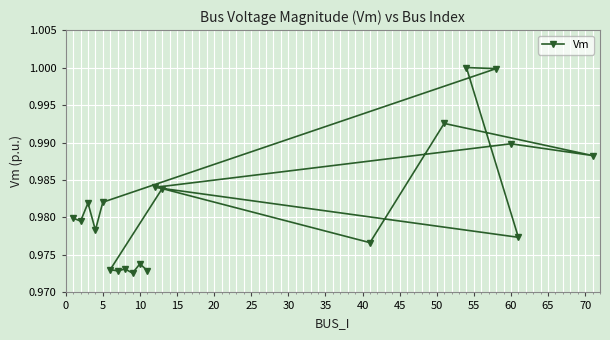

Is it true that the value at 55 is 1.0?

True